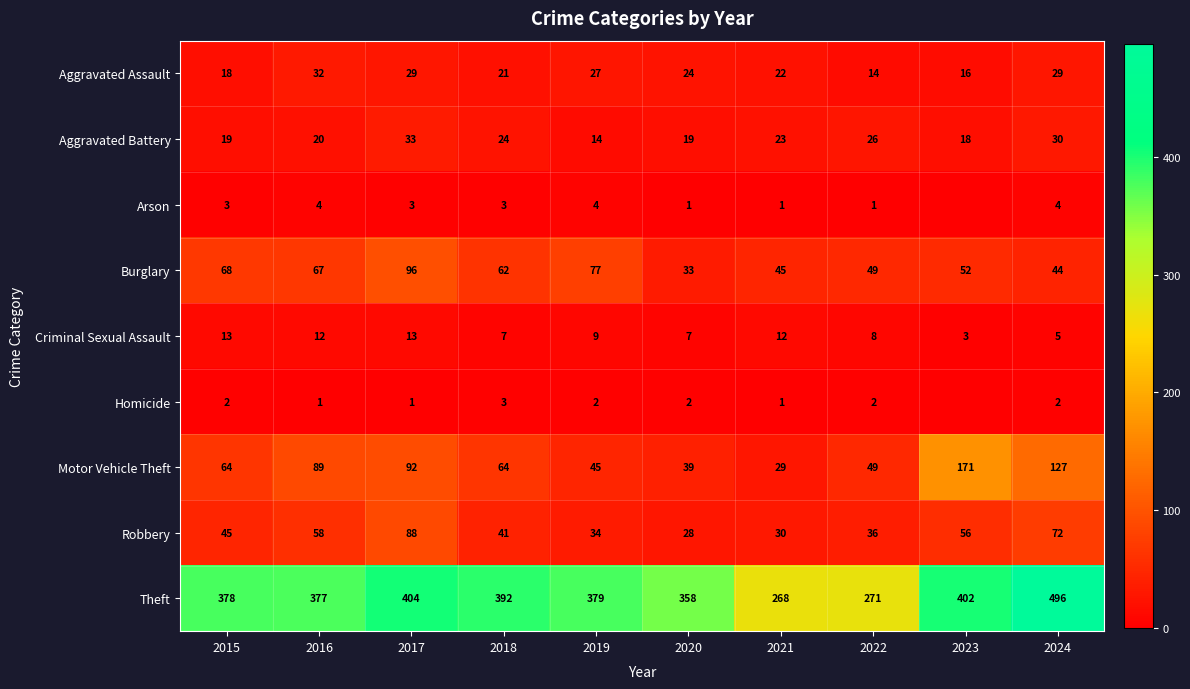

At which label does Aggravated Battery reach its peak?

2017